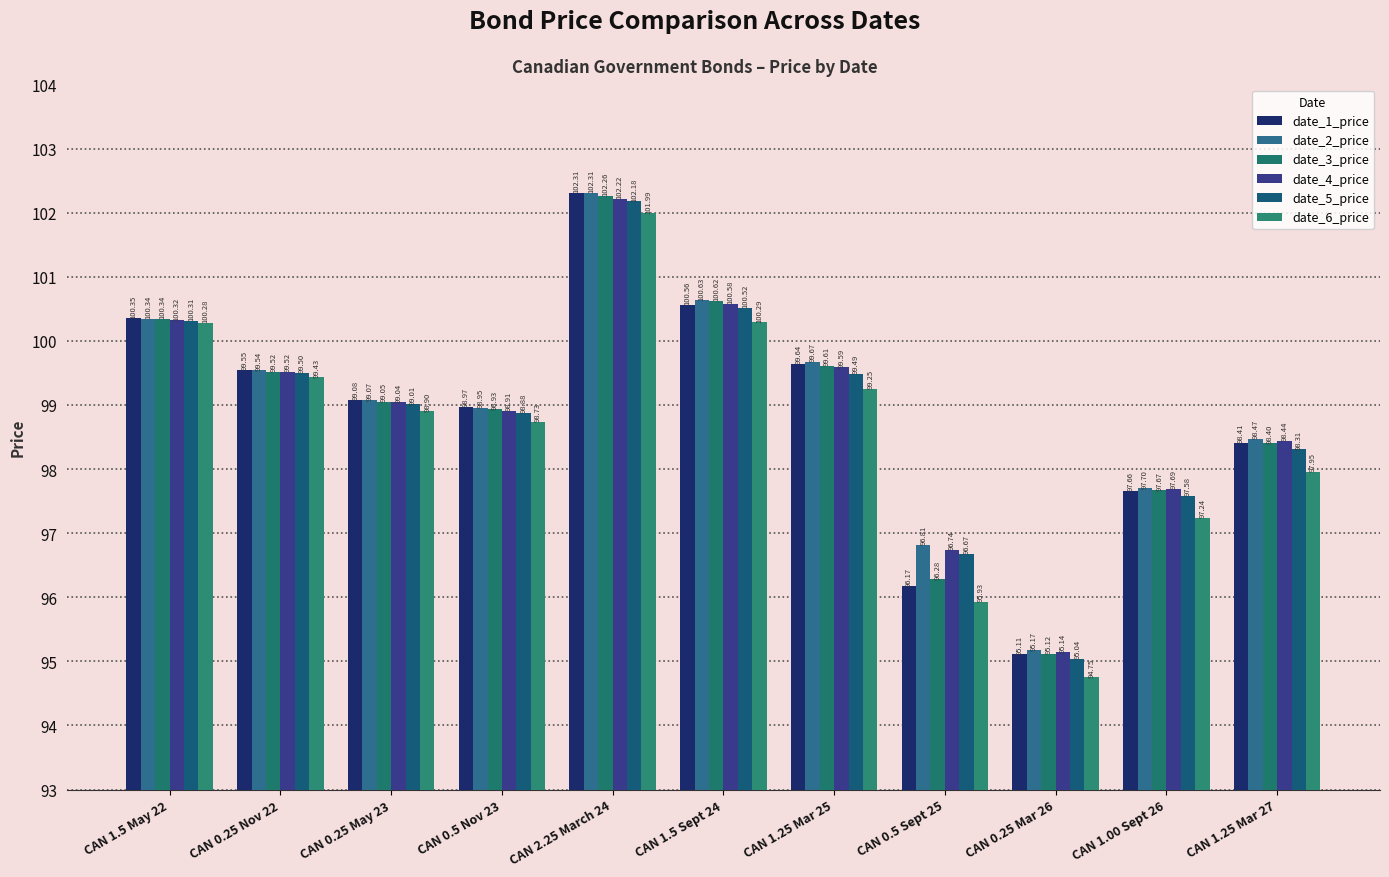

What is the label of the 2nd bar from the left?

CAN 0.25 Nov 22